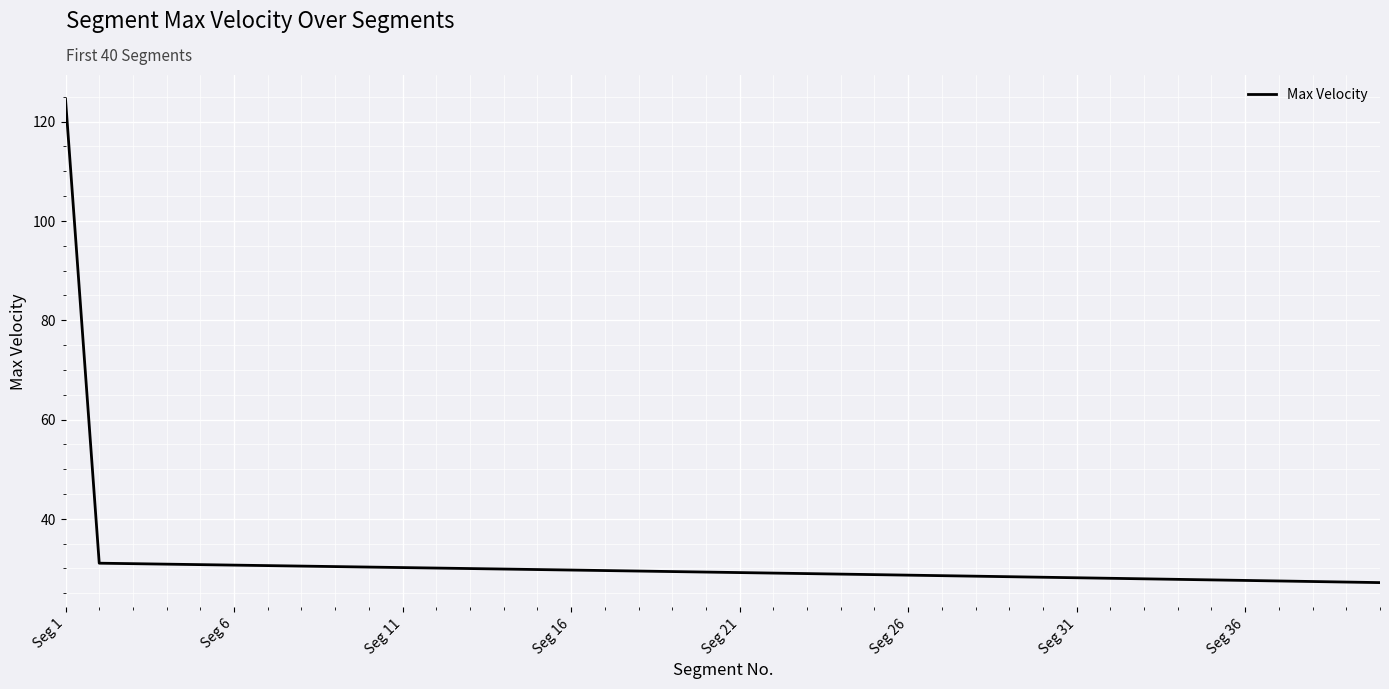

What is the minimum value shown in the chart?

27.2